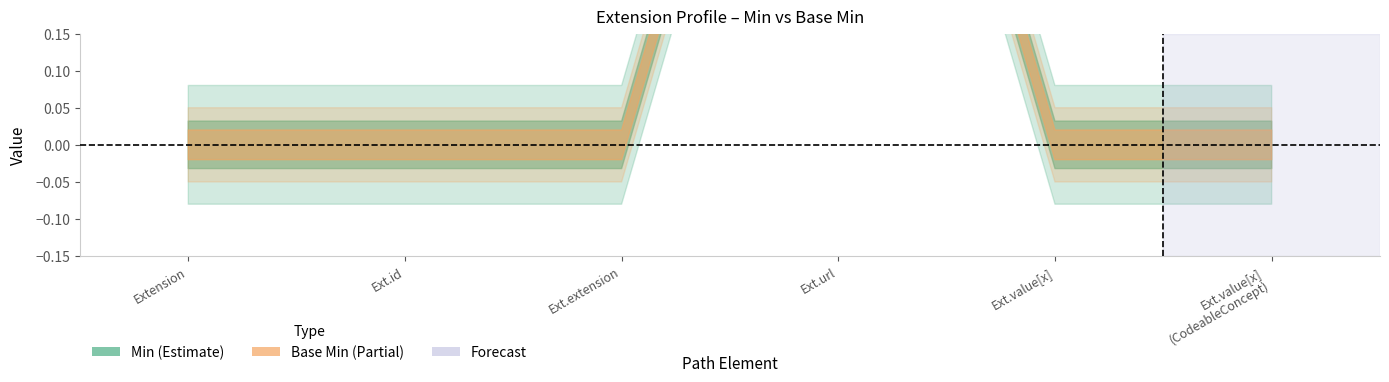

True or false: Base Min and Min cross at least once.

False